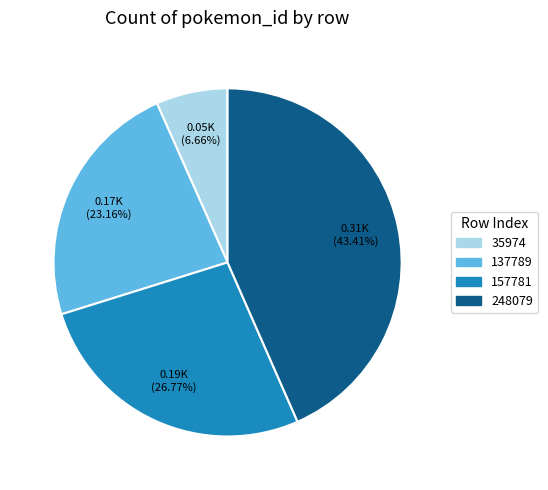

Rank the categories by value from lowest to highest.

35974, 137789, 157781, 248079